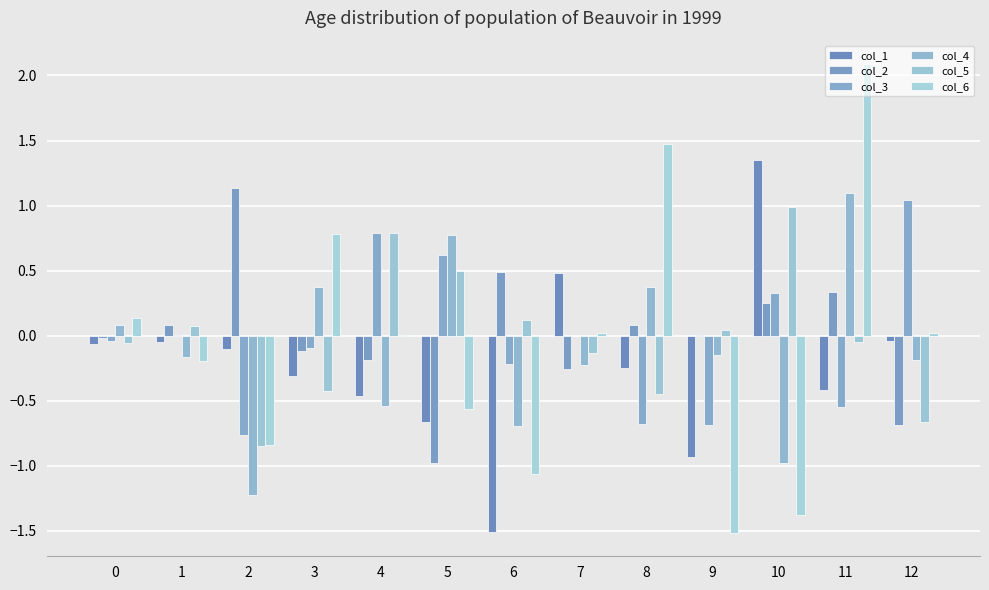

How many data points does each series have?

13